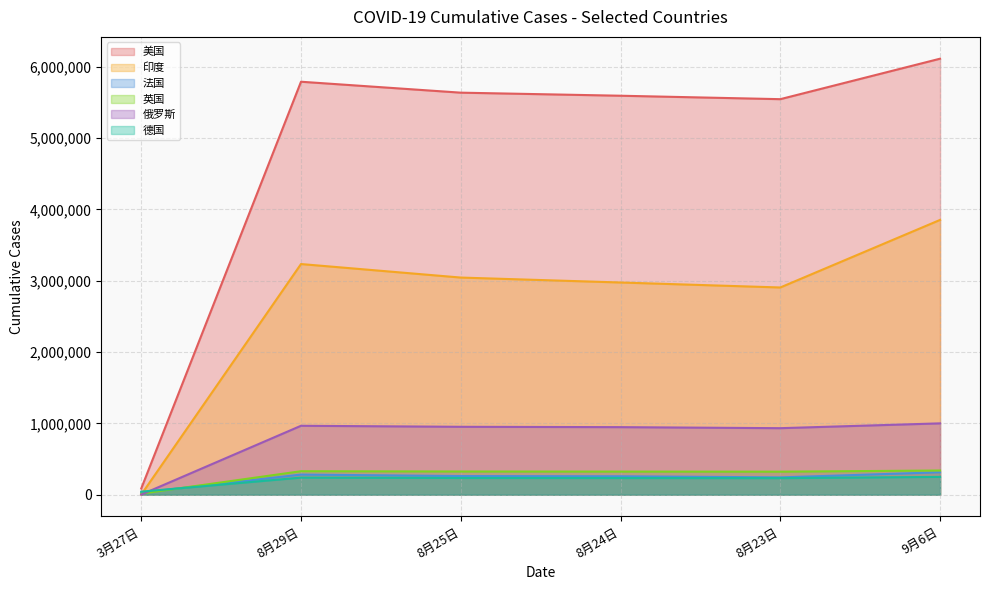

In 俄罗斯, how many points are higher than both neighbors (excluding endpoints)?

1